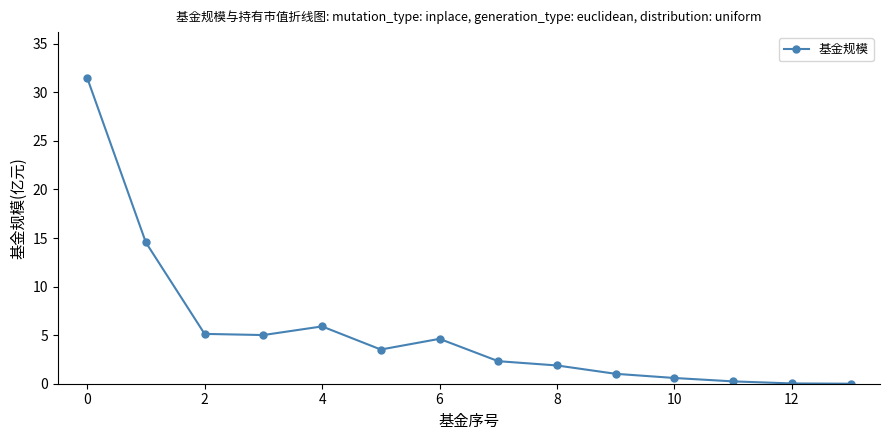

What is the difference between the maximum and minimum values?

31.5